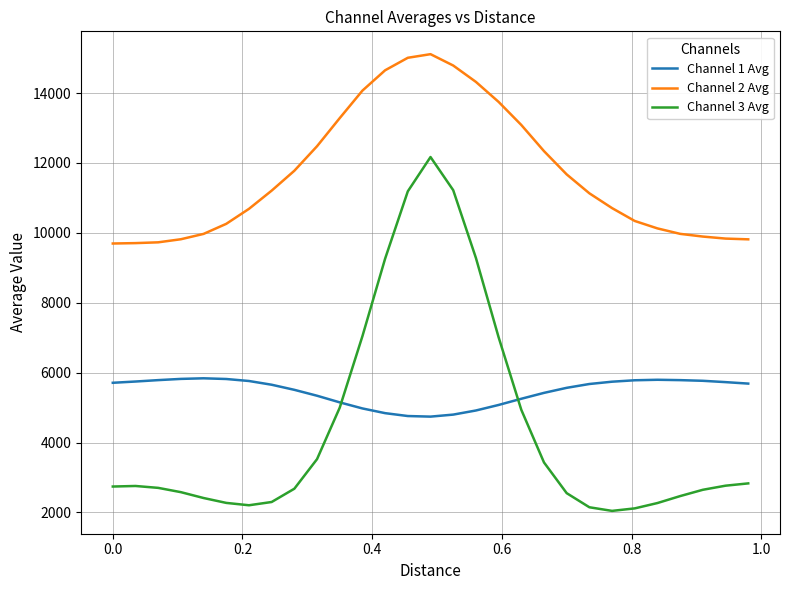

List the series in order of their peak value, lowest first.

Channel 1 Avg, Channel 3 Avg, Channel 2 Avg